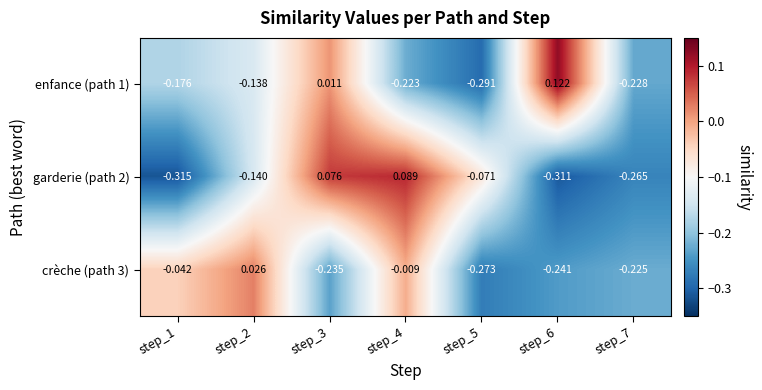

Count the number of categories in the chart.

7